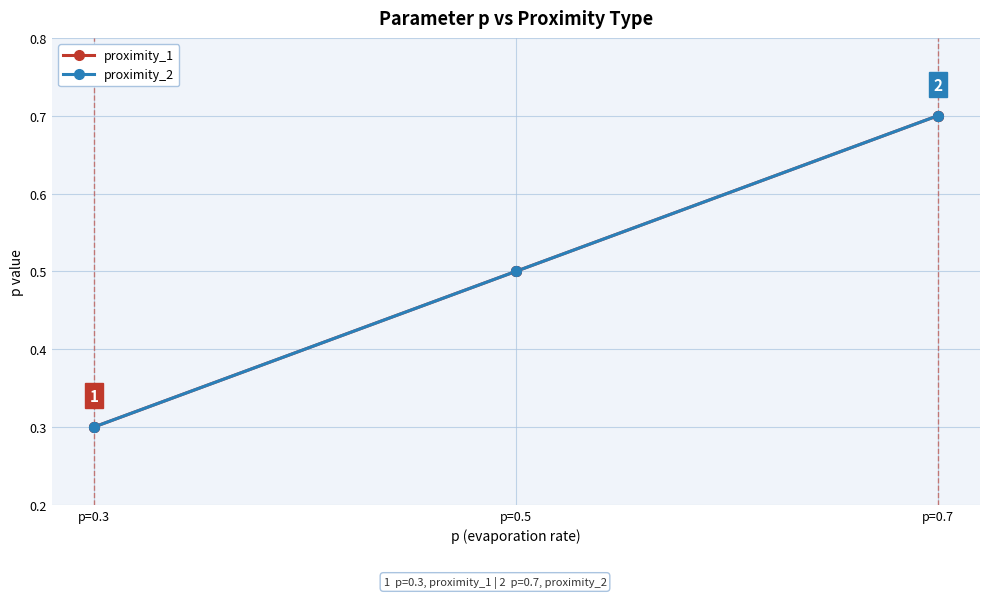

Between p=0.3 and p=0.5, which is larger?

p=0.5